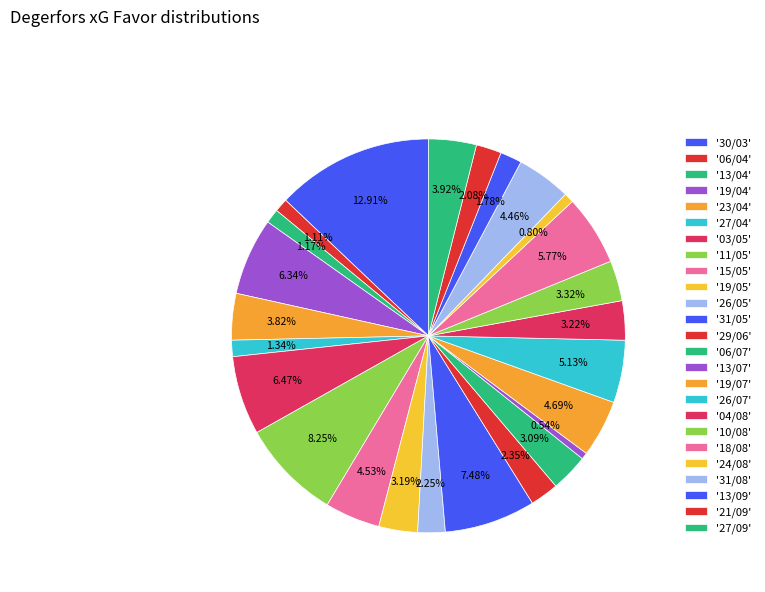

Which category has the smallest portion of the pie?

13/07